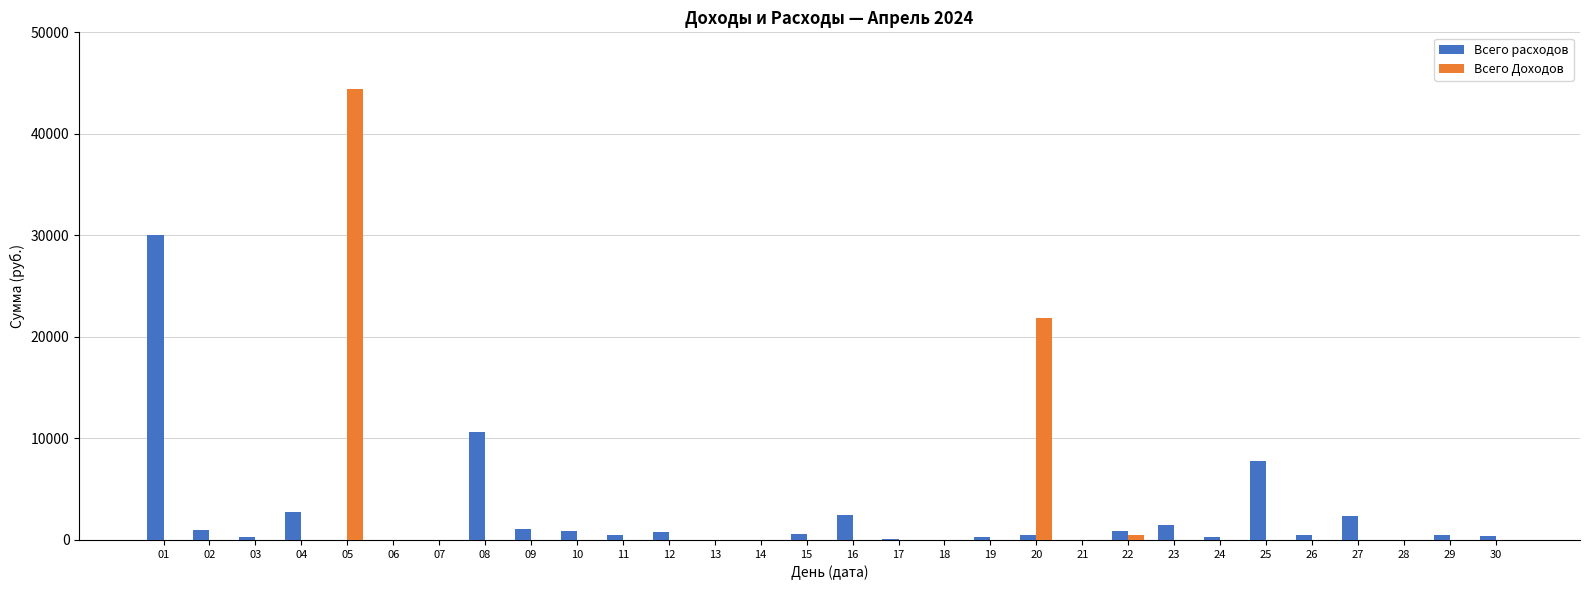

At which category is the sum across all series the highest?

05